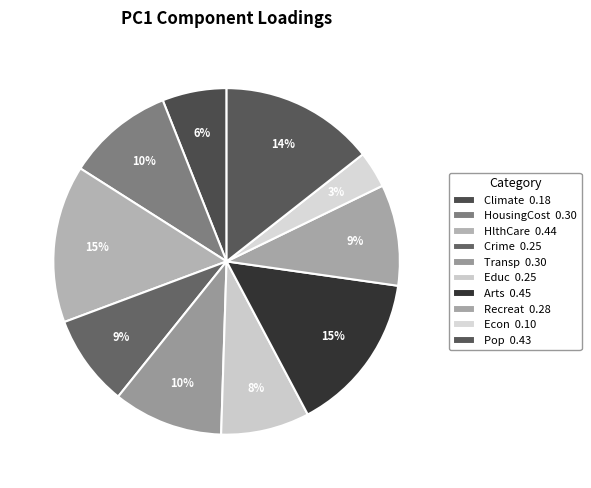

How many segments does this pie chart have?

10